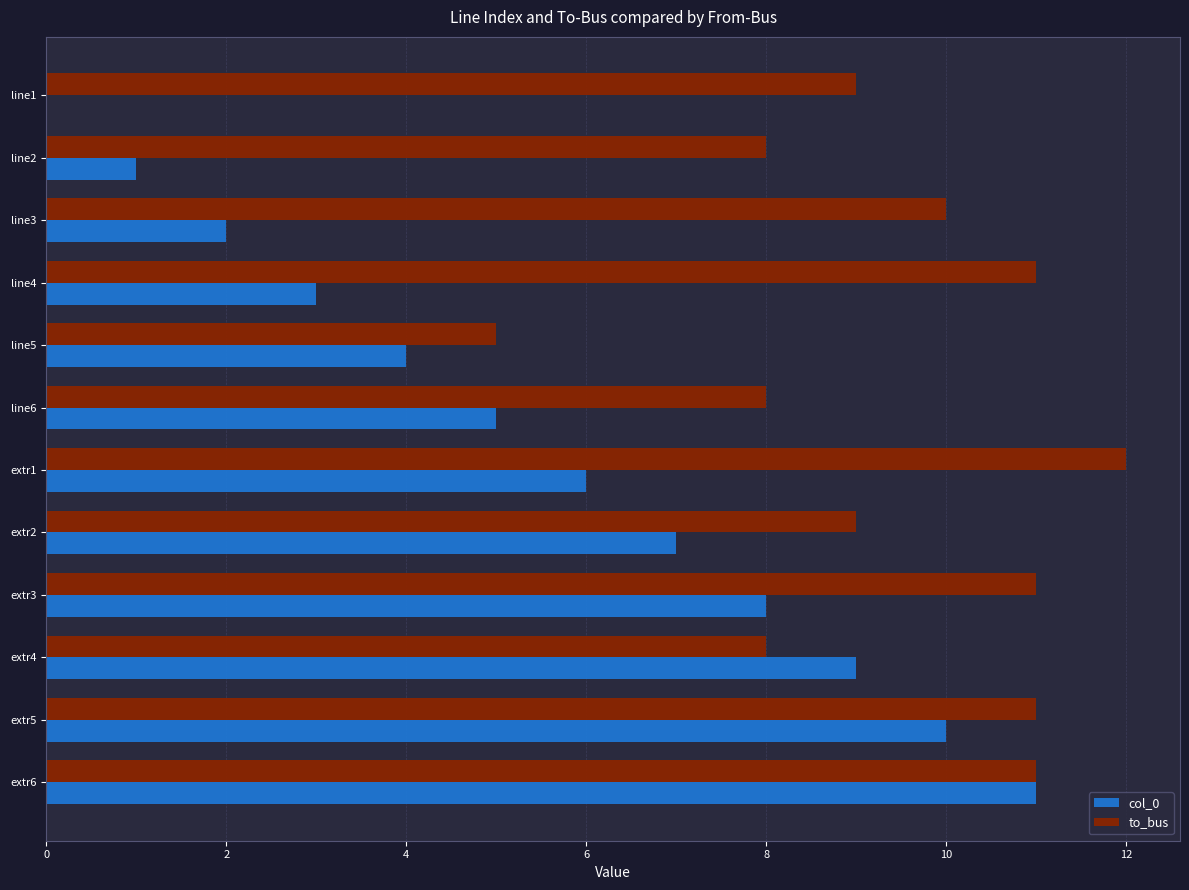

At which category is the sum across all series the highest?

extr6